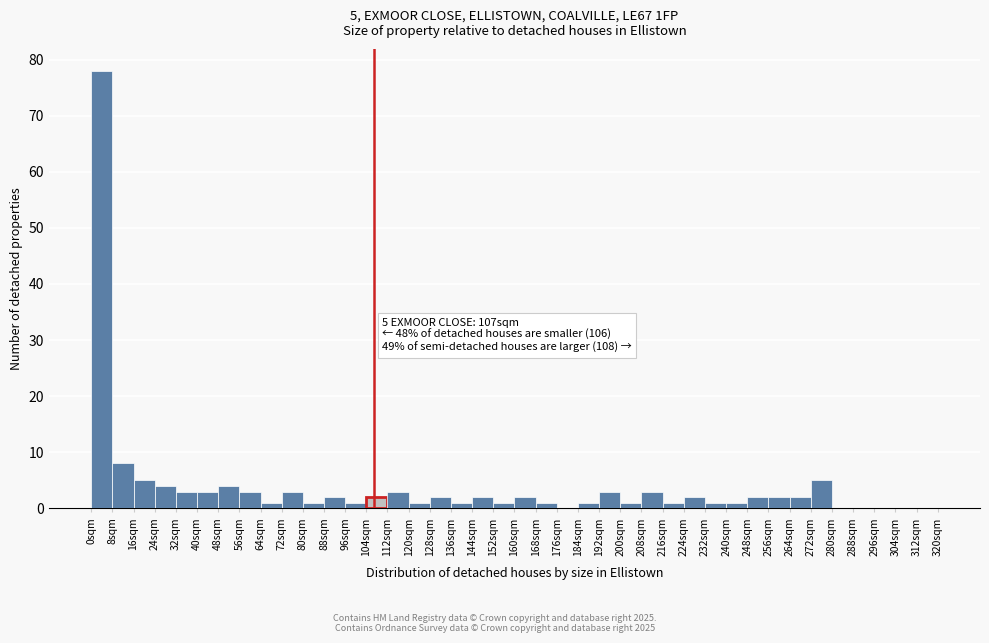

Which range on the x-axis has the tallest bar?

0 to 8